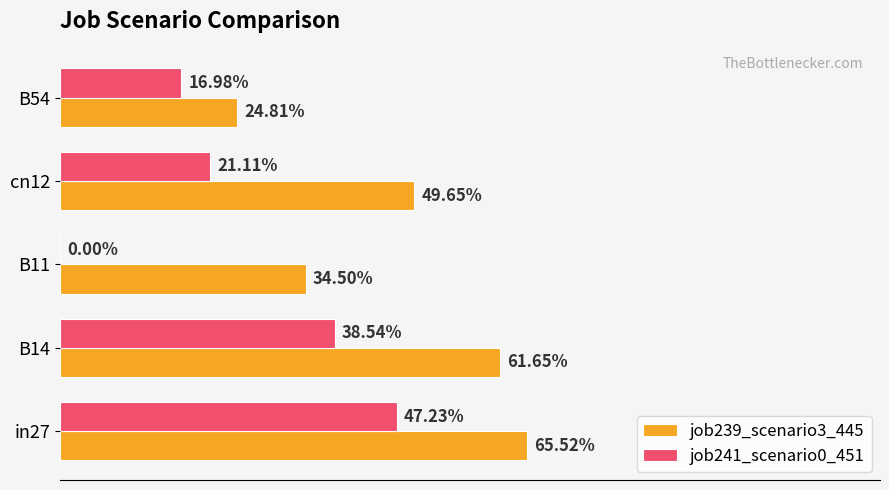

What are all the series names shown in the legend?

job239_scenario3_445, job241_scenario0_451